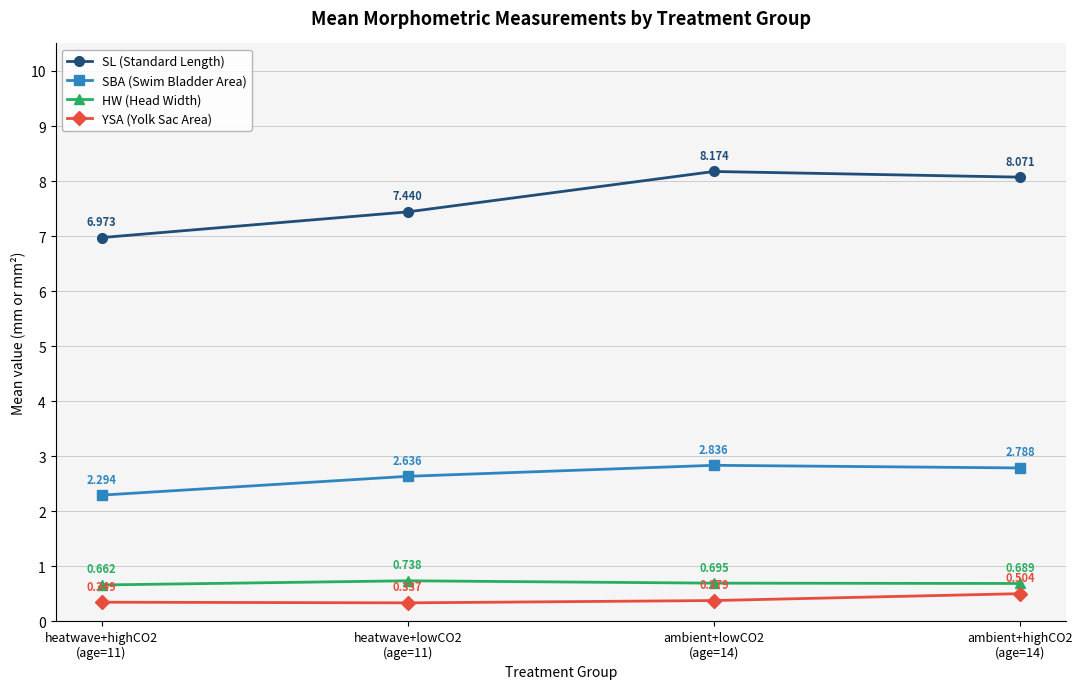

Where is YSA (Yolk Sac Area) nearest to the value 0?

heatwave+lowCO2
(age=11)